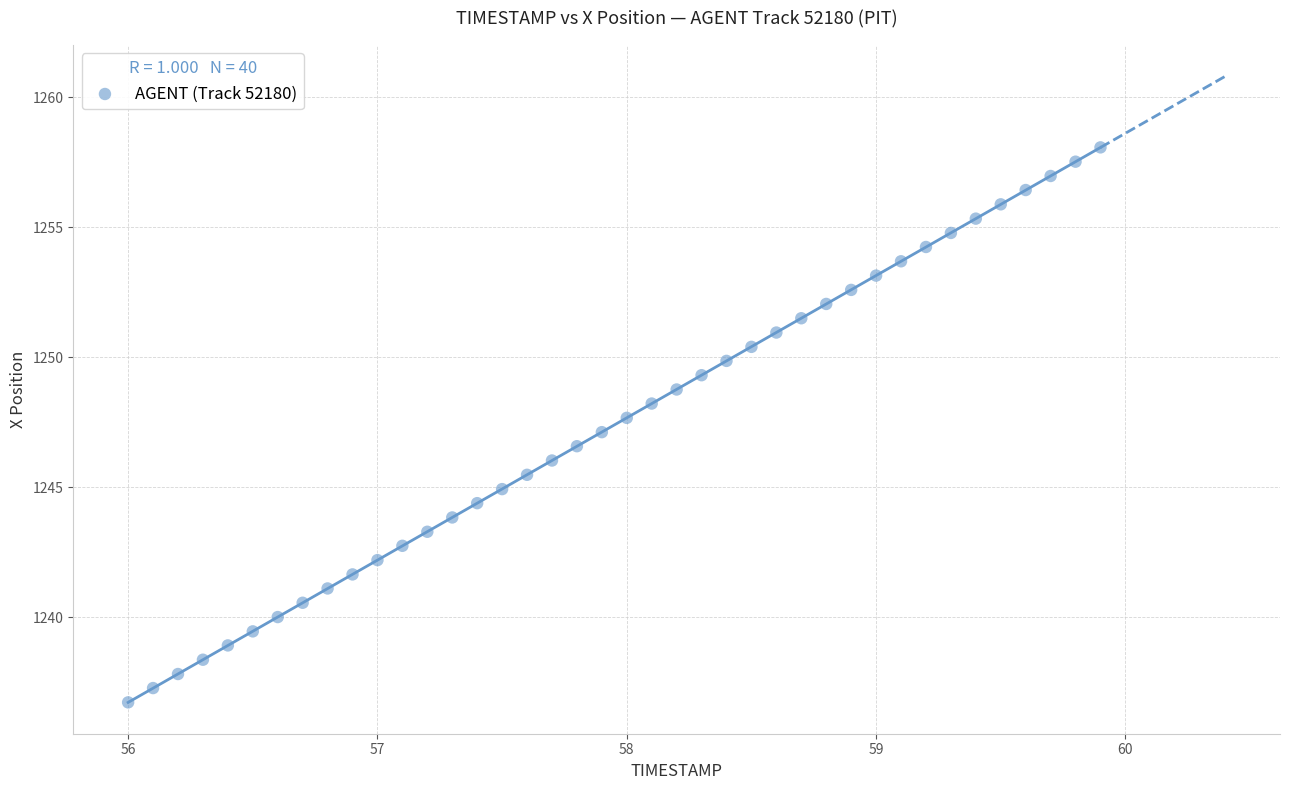

What is the range of Y values (max minus min)?

21.3